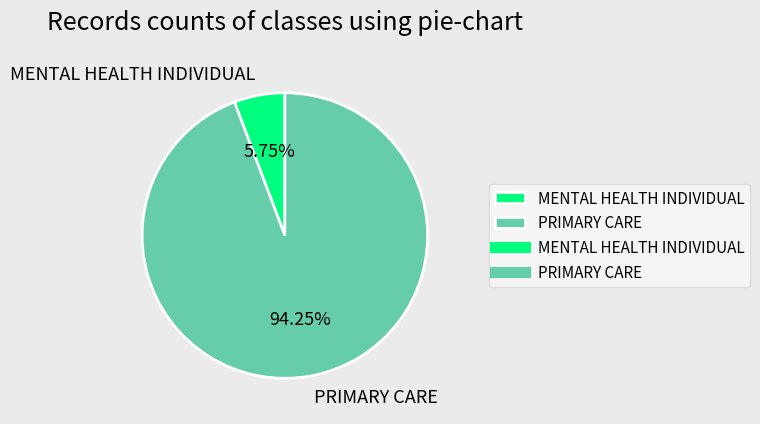

True or false: MENTAL HEALTH INDIVIDUAL accounts for 1% of the total.

False